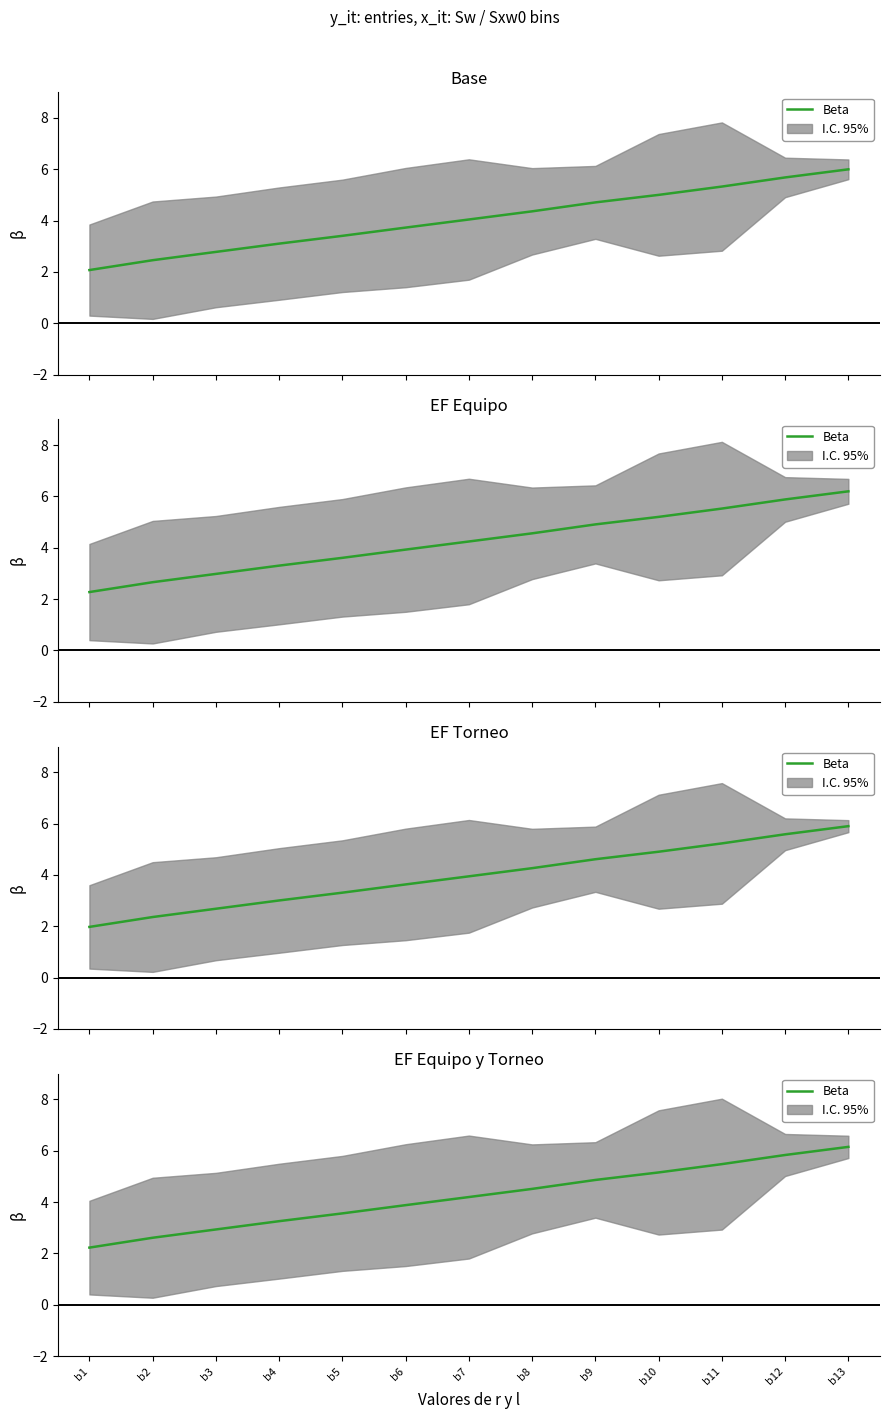

What is the change in value from b2 to b6?

+1.3